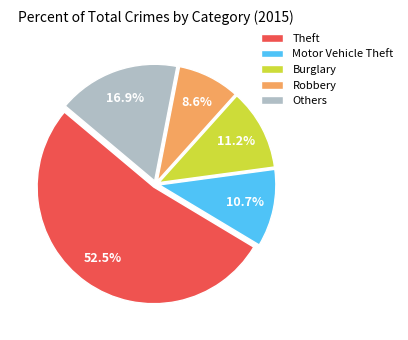

Is there any slice that represents more than half of the pie?

Yes